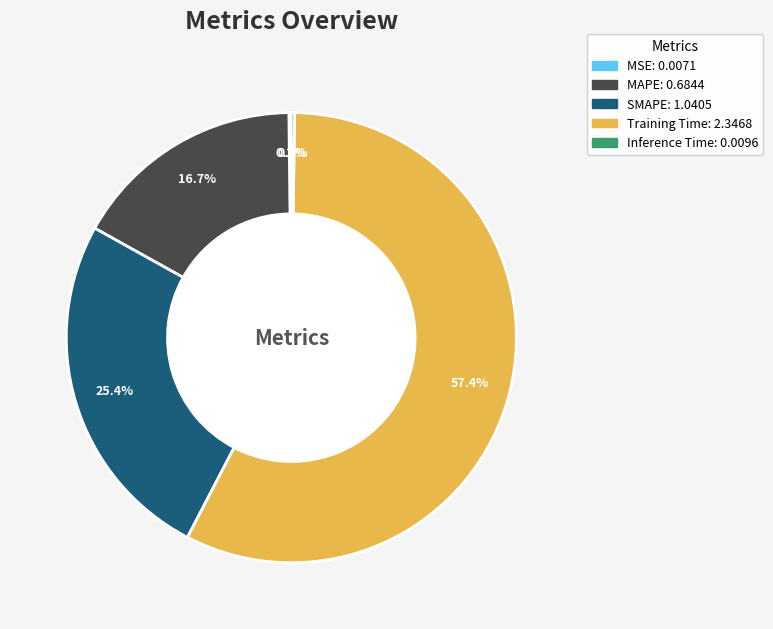

What percentage do SMAPE and Training Time together represent?

82.9%